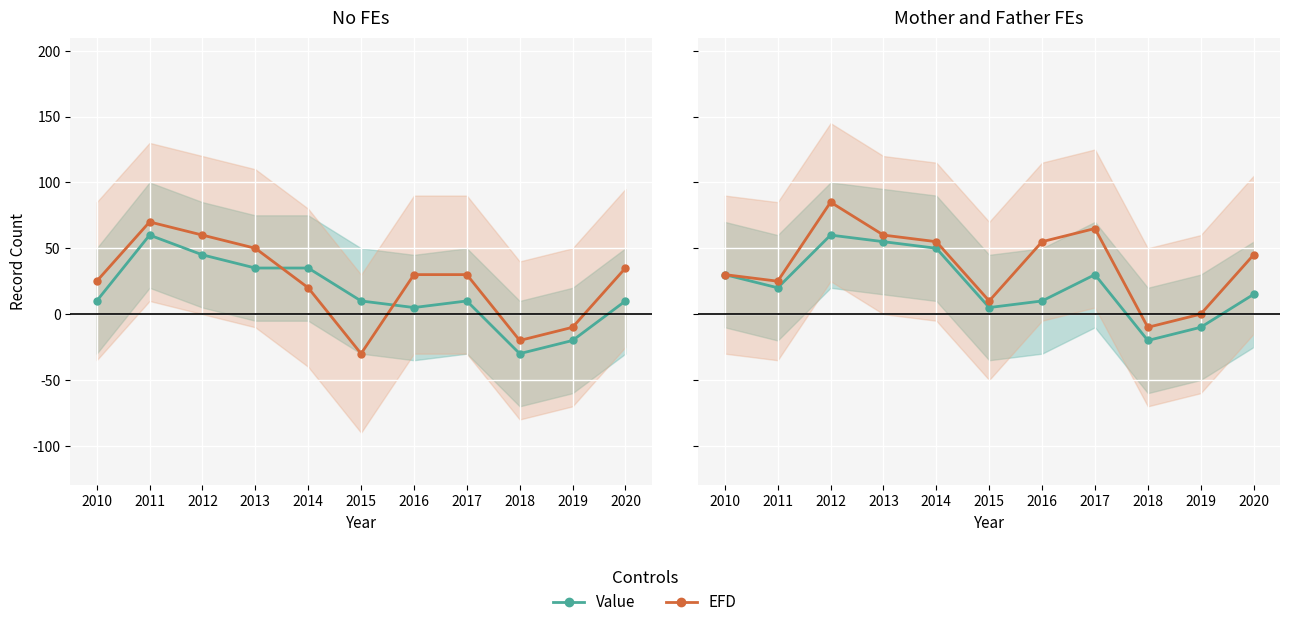

How many lines are shown in the chart?

2